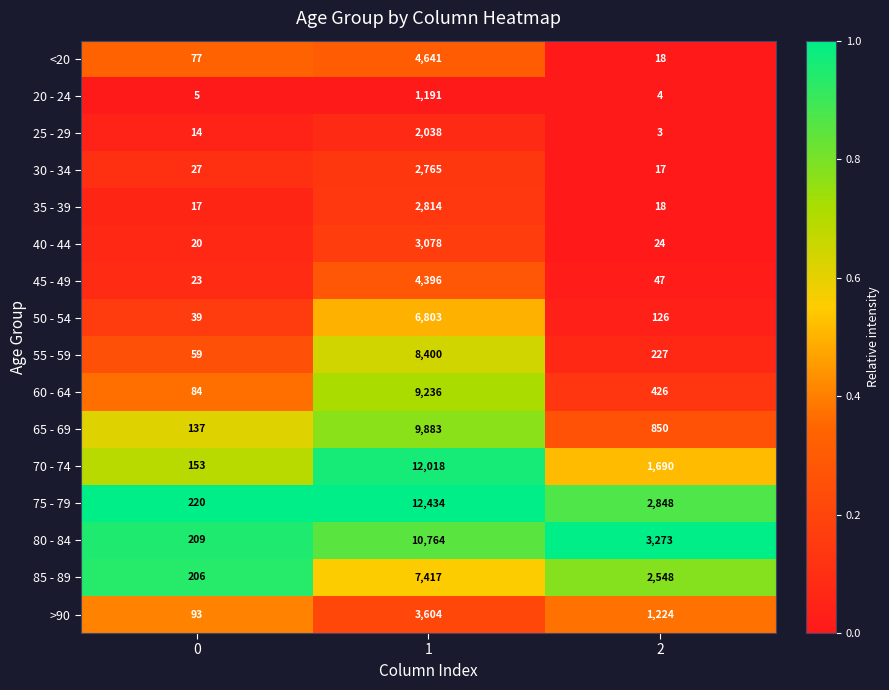

What is the average value of the 65 - 69 series?

3623